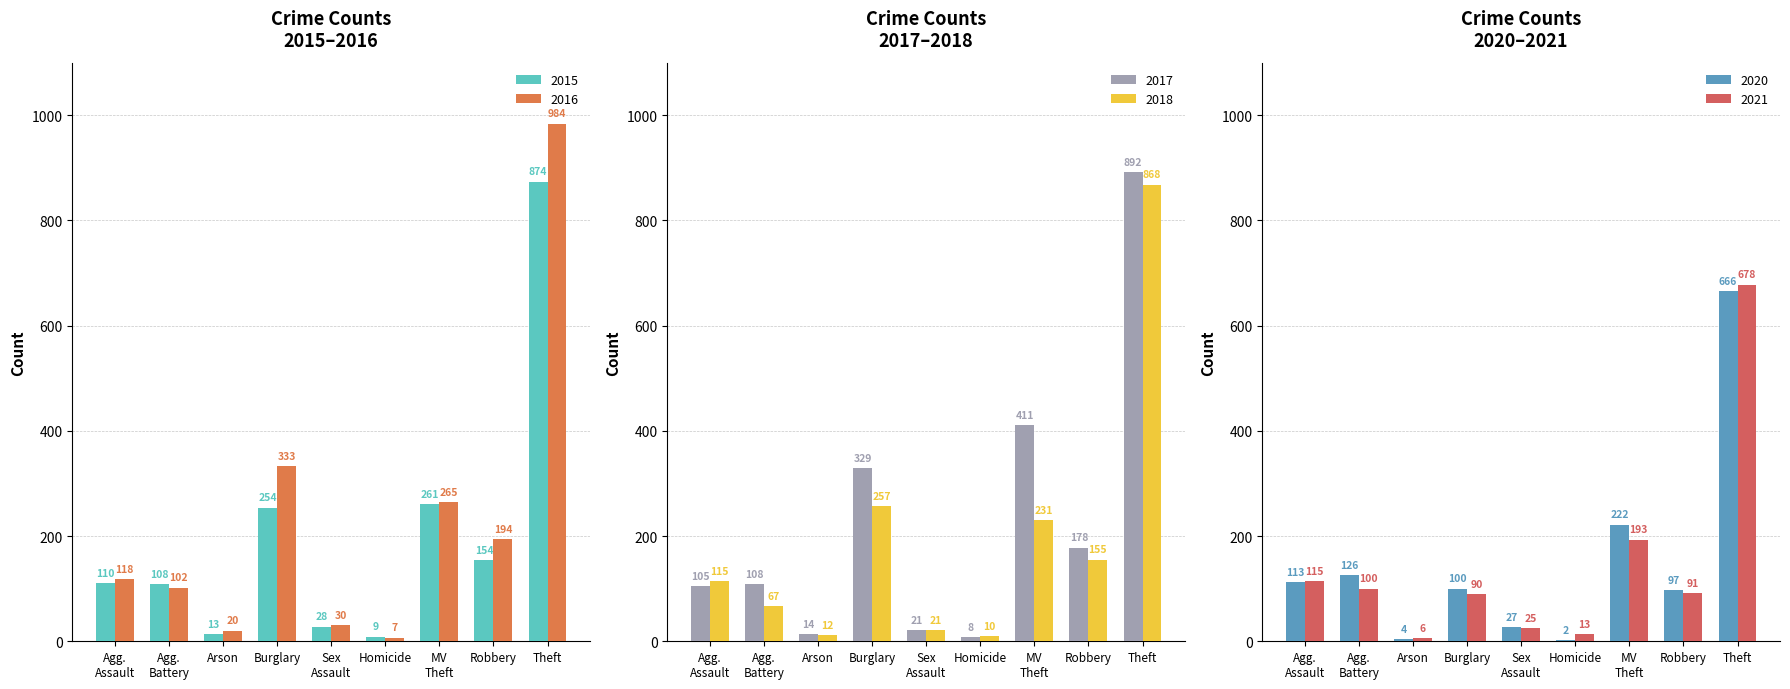

Between Theft and Homicide, which is larger?

Theft